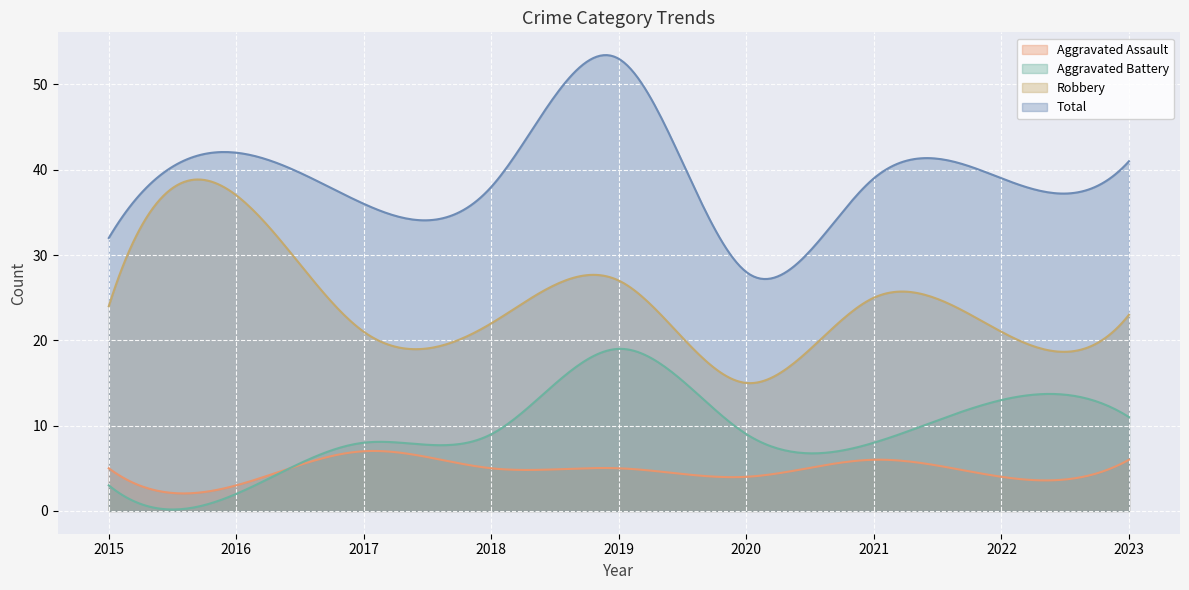

True or false: Aggravated Assault and Total cross at least once.

False